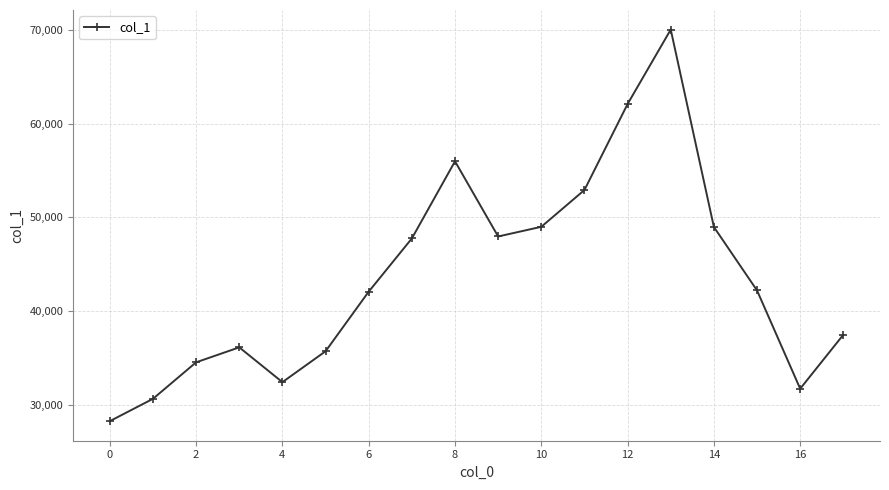

What is the average value?

43667